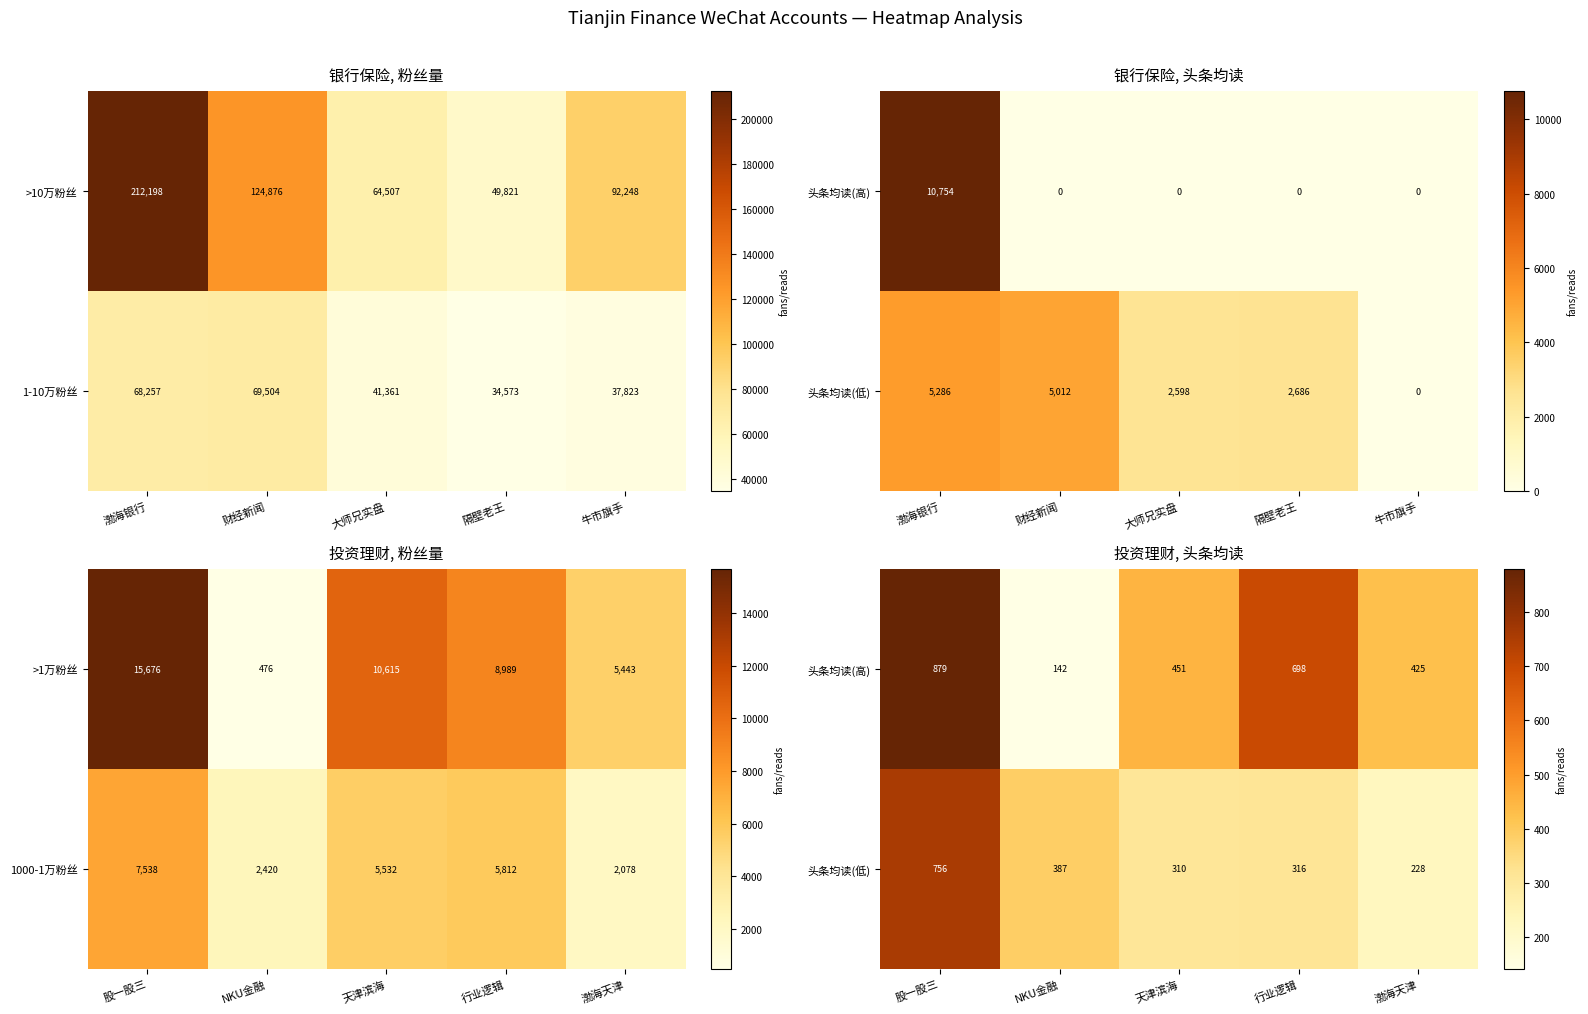

The value of >10万粉丝 at 财经新闻 is 60083. True or false?

False